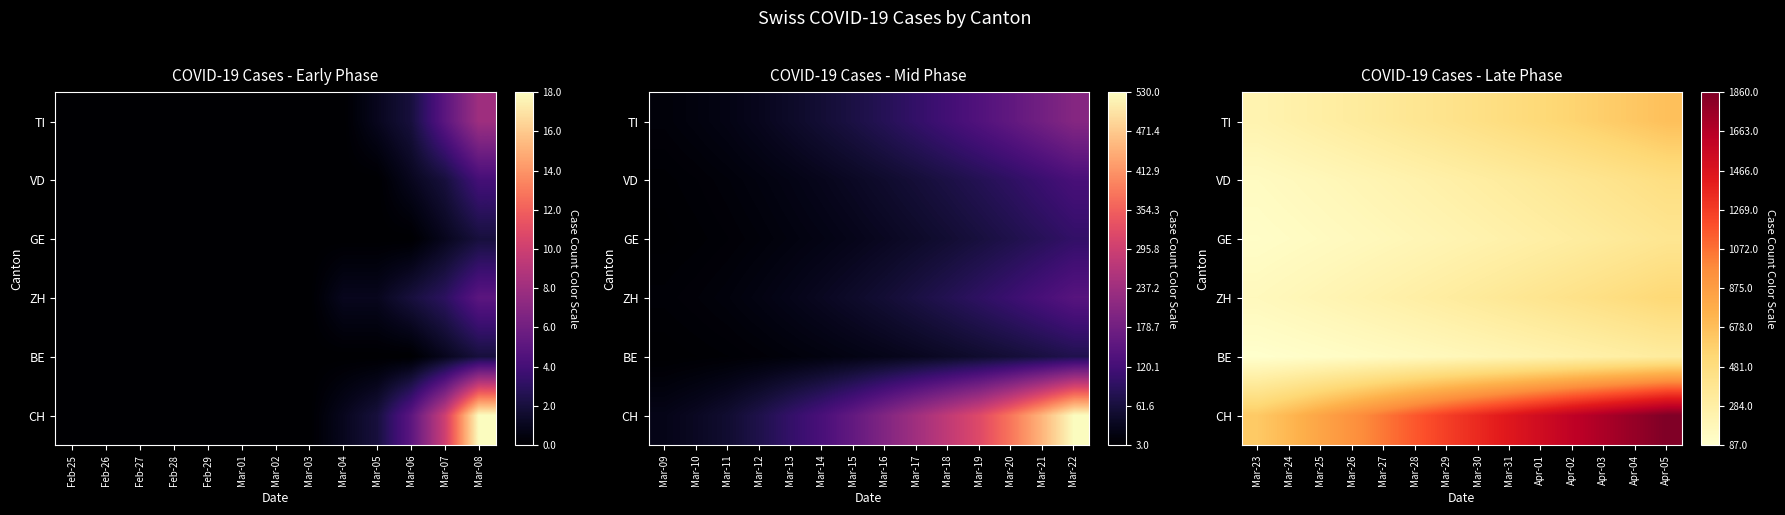

Which series has the widest spread of values?

CH